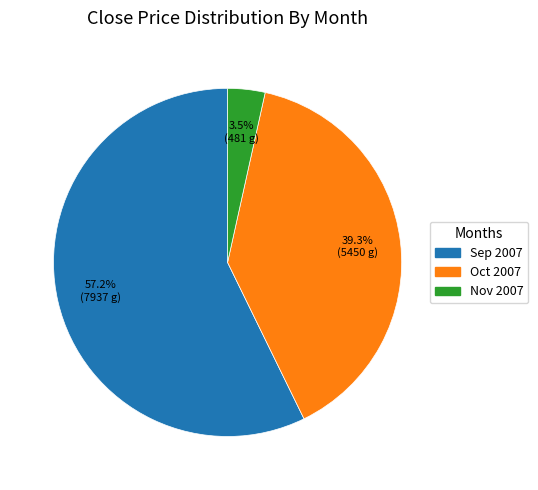

Is there a majority slice in this chart?

Yes